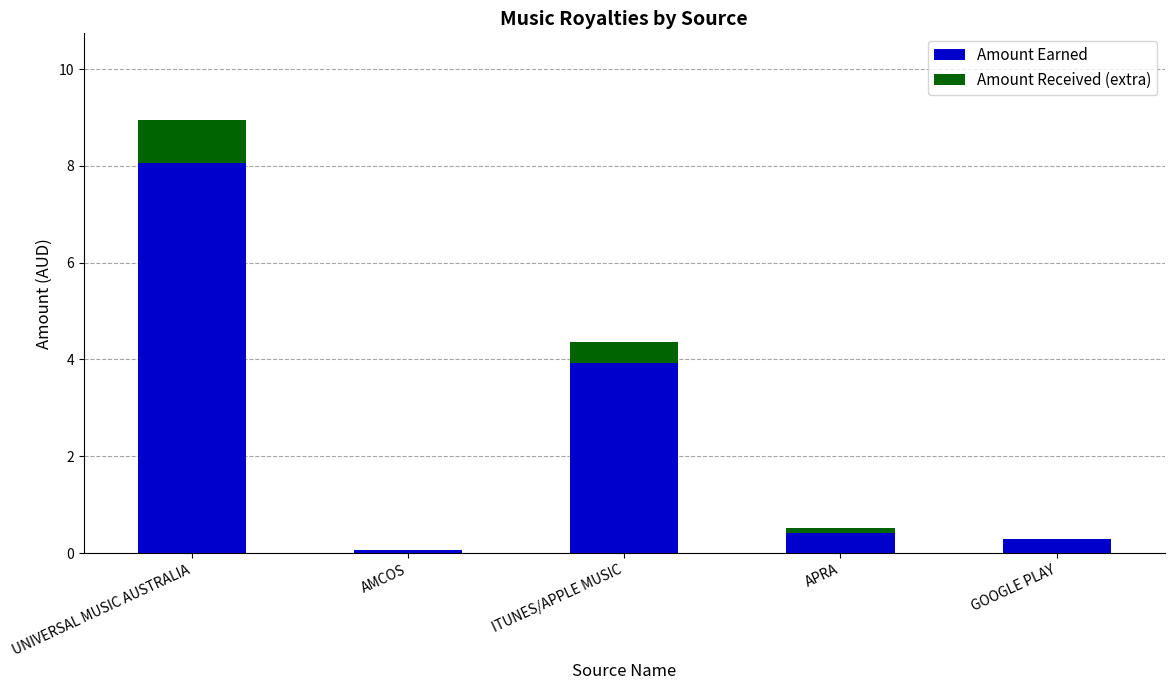

What is the maximum value for Amount Earned?

8.1